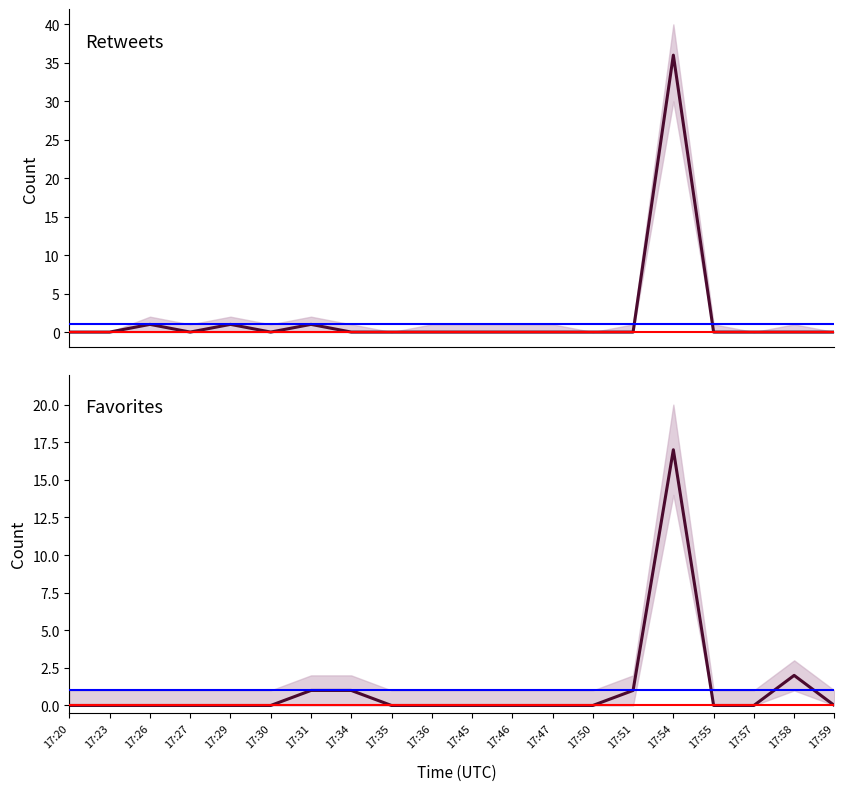

True or false: favorites has more than 0 points higher than both neighbors.

True